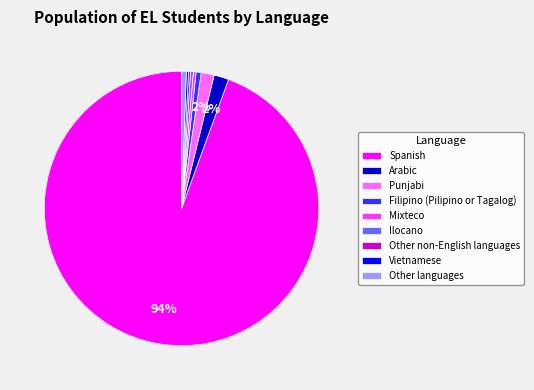

True or false: Spanish accounts for 94% of the total.

True